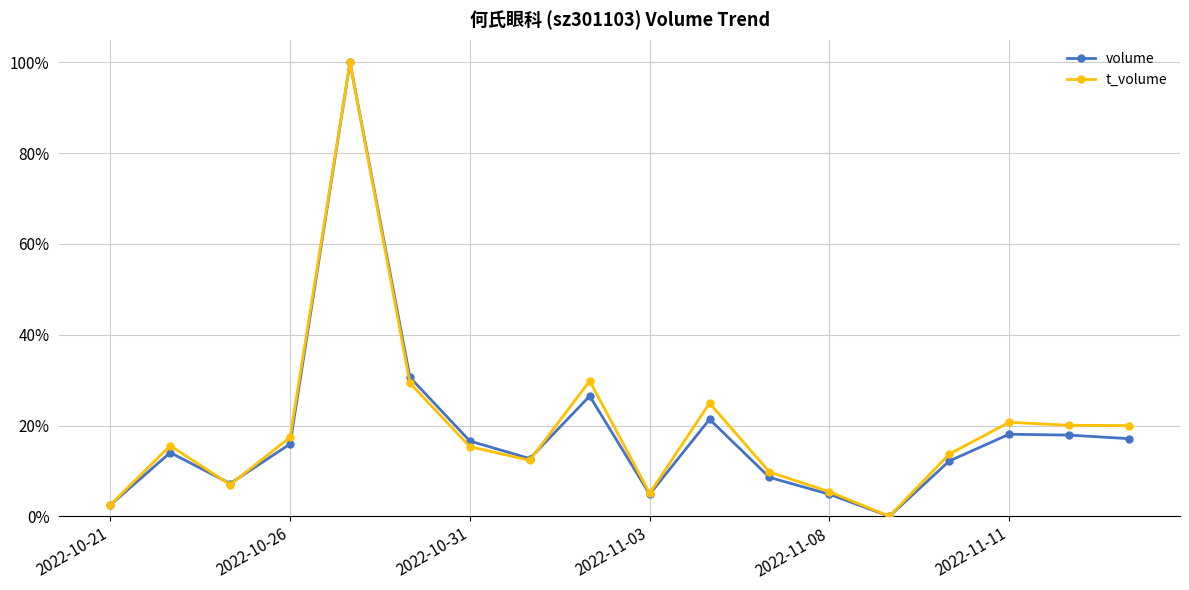

What is the highest value of the t_volume series?

100.0